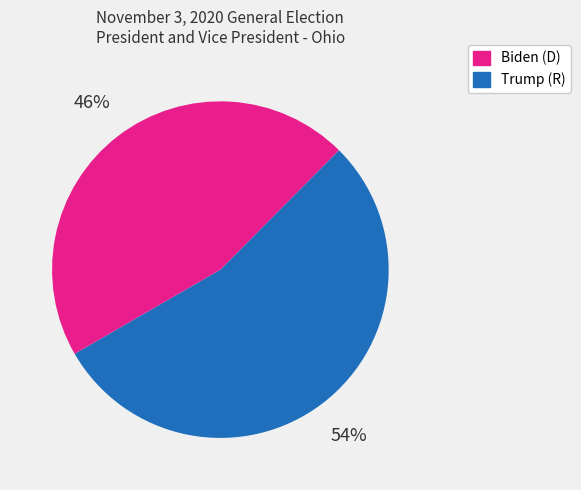

How many segments does this pie chart have?

2